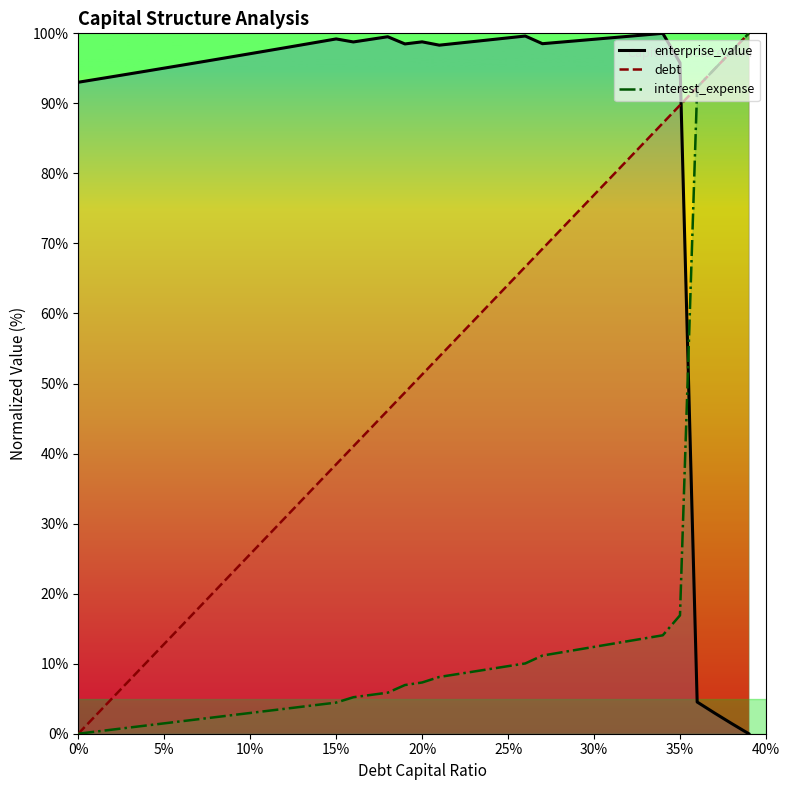

True or false: debt_capital and enterprise_value cross at least once.

True